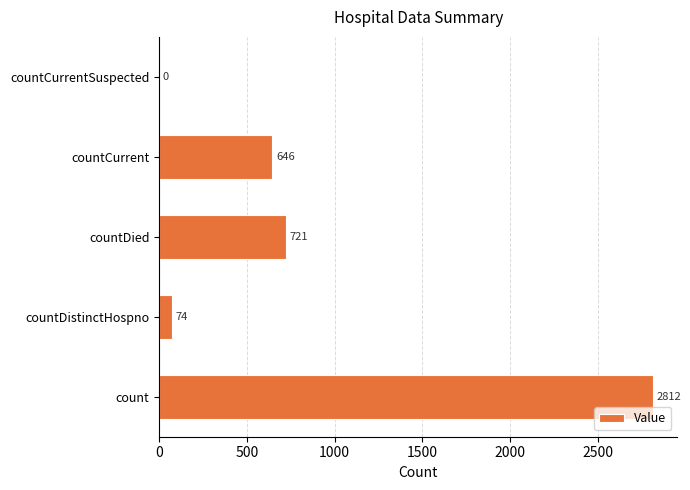

What is the greatest value displayed?

2812